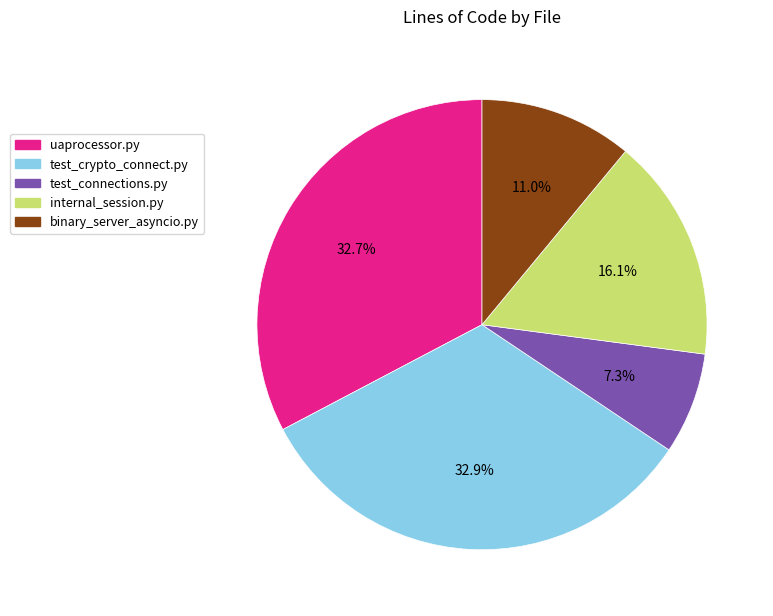

True or false: test_connections.py accounts for 20% of the total.

False